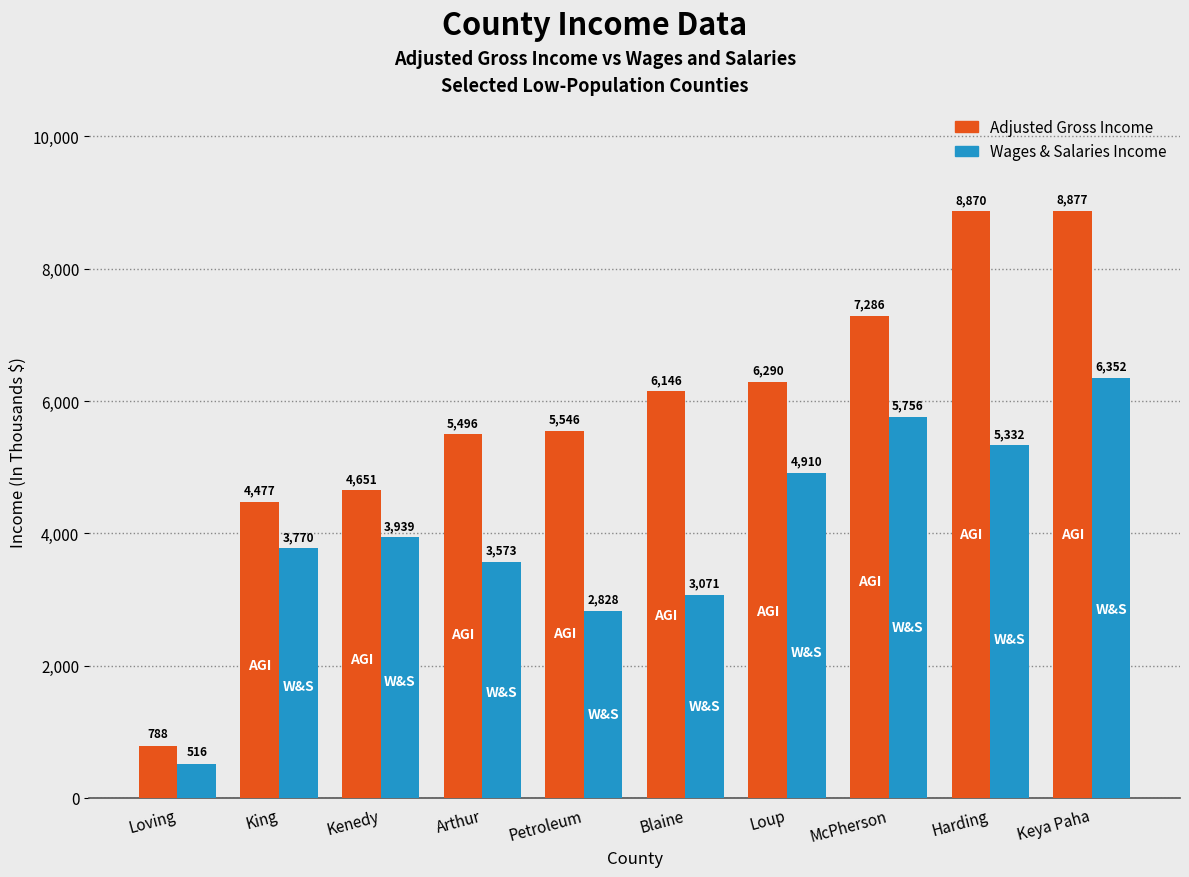

At which category is the sum across all series the highest?

Keya Paha